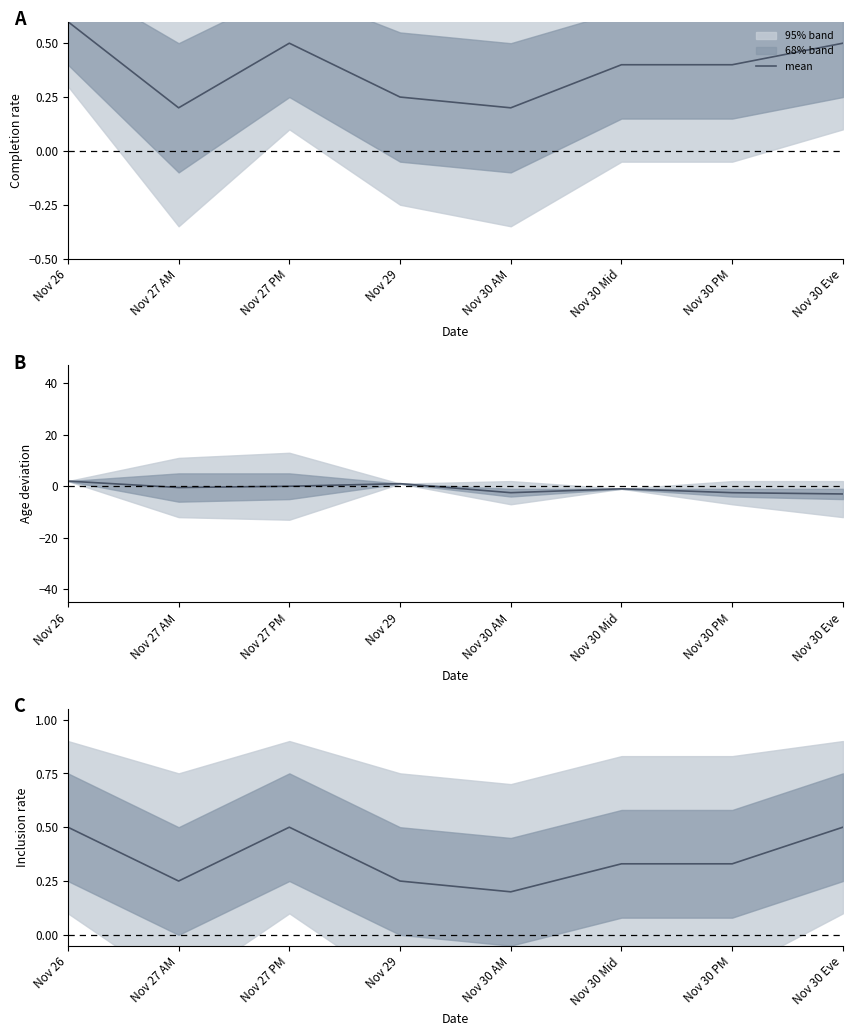

Where is the data nearest to the value 0?

Nov 30 AM